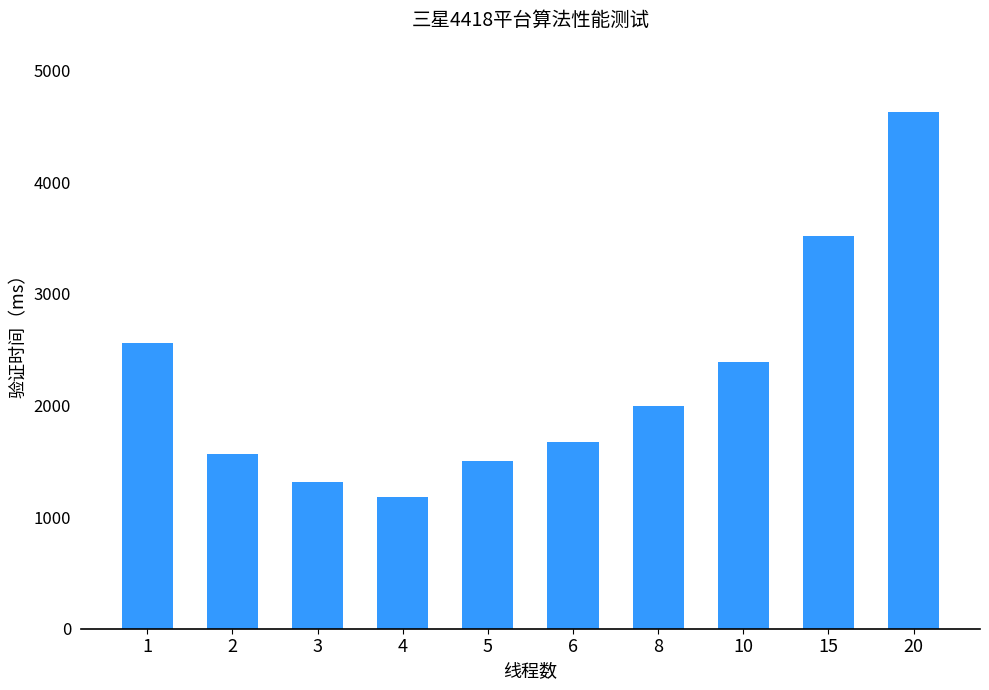

Approximately how many times larger is the value at 20 compared to 4?

3.9